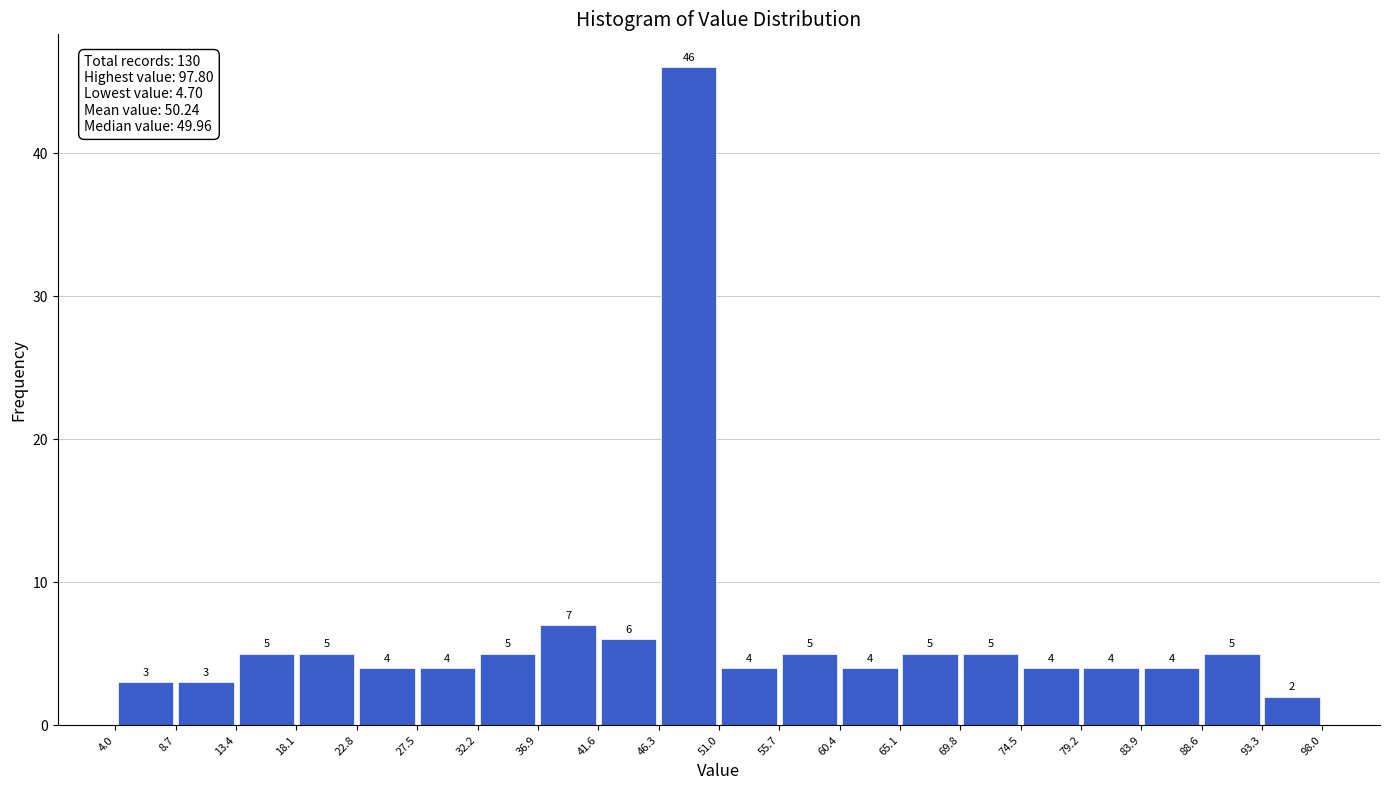

Which range on the x-axis has the tallest bar?

46.3 to 51.0